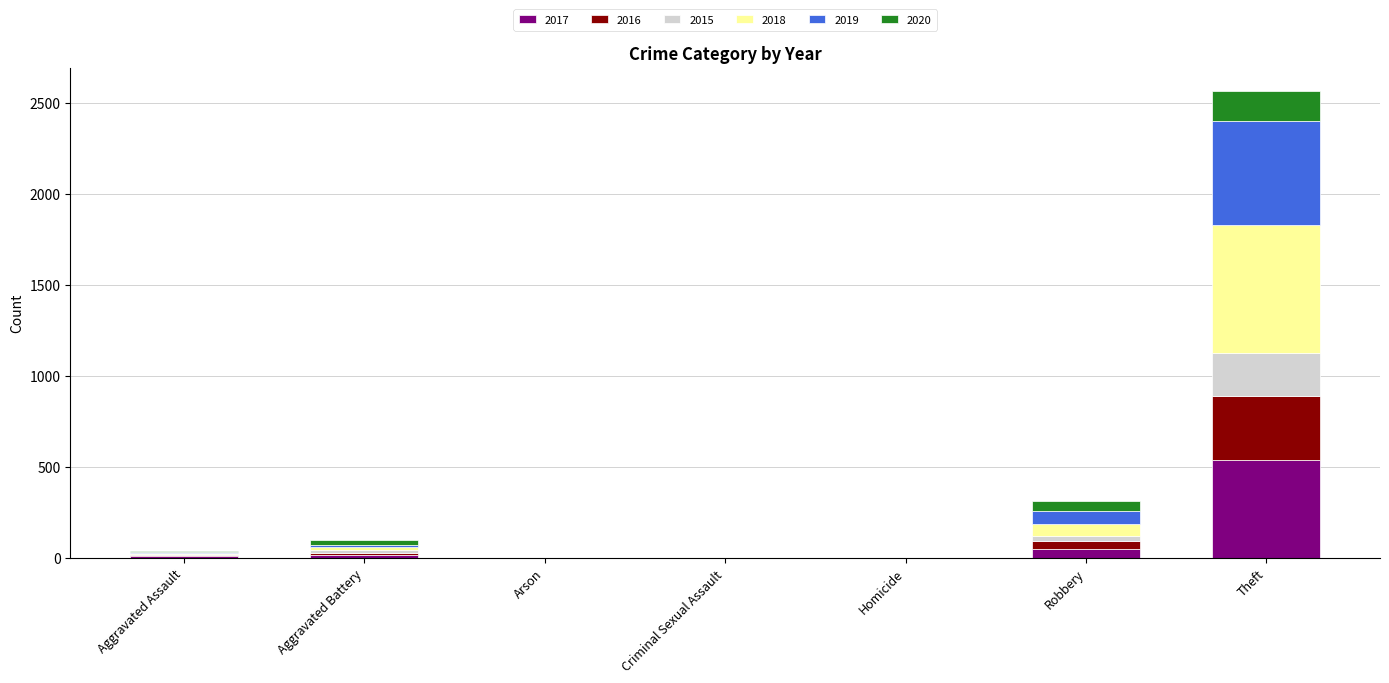

At which category is the sum across all series the highest?

Theft